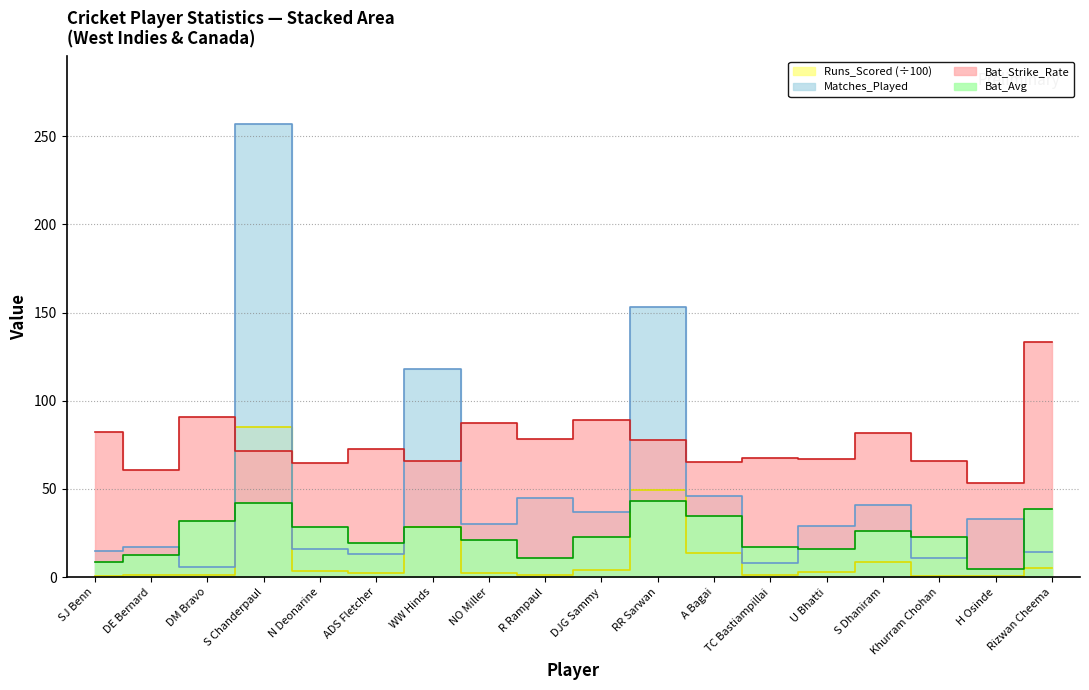

Reading left to right, list all the values displayed in this chart.

Bat_Strike_Rate: SJ Benn=82.3	DE Bernard=61.0	DM Bravo=90.8	S Chanderpaul=71.3	N Deonarine=64.7	ADS Fletcher=72.4	WW Hinds=65.9	NO Miller=87.5	R Rampaul=78.1	DJG Sammy=88.9	RR Sarwan=77.5	A Bagai=65.2	TC Bastiampillai=67.5	U Bhatti=67.1	S Dhaniram=82.0	Khurram Chohan=65.7	H Osinde=53.5	Rizwan Cheema=133.6
Bat_Avg: SJ Benn=8.8	DE Bernard=12.8	DM Bravo=32.0	S Chanderpaul=41.8	N Deonarine=28.2	ADS Fletcher=19.4	WW Hinds=28.6	NO Miller=21.0	R Rampaul=10.7	DJG Sammy=23.1	RR Sarwan=43.5	A Bagai=34.5	TC Bastiampillai=17.1	U Bhatti=16.2	S Dhaniram=26.0	Khurram Chohan=22.5	H Osinde=4.5	Rizwan Cheema=38.8
Matches_Played: SJ Benn=15.0	DE Bernard=17.0	DM Bravo=6.0	S Chanderpaul=257.0	N Deonarine=16.0	ADS Fletcher=13.0	WW Hinds=118.0	NO Miller=30.0	R Rampaul=45.0	DJG Sammy=37.0	RR Sarwan=153.0	A Bagai=46.0	TC Bastiampillai=8.0	U Bhatti=29.0	S Dhaniram=41.0	Khurram Chohan=11.0	H Osinde=33.0	Rizwan Cheema=14.0
Runs_Scored: SJ Benn=0.7	DE Bernard=1.3	DM Bravo=1.3	S Chanderpaul=84.9	N Deonarine=3.7	ADS Fletcher=2.5	WW Hinds=28.6	NO Miller=2.1	R Rampaul=1.5	DJG Sammy=4.2	RR Sarwan=49.5	A Bagai=13.4	TC Bastiampillai=1.4	U Bhatti=2.8	S Dhaniram=8.8	Khurram Chohan=0.9	H Osinde=0.5	Rizwan Cheema=5.0